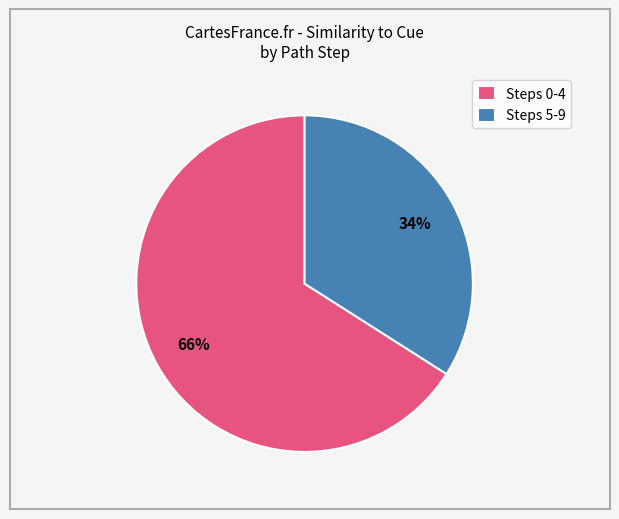

True or false: Steps 0-4 accounts for 66% of the total.

True